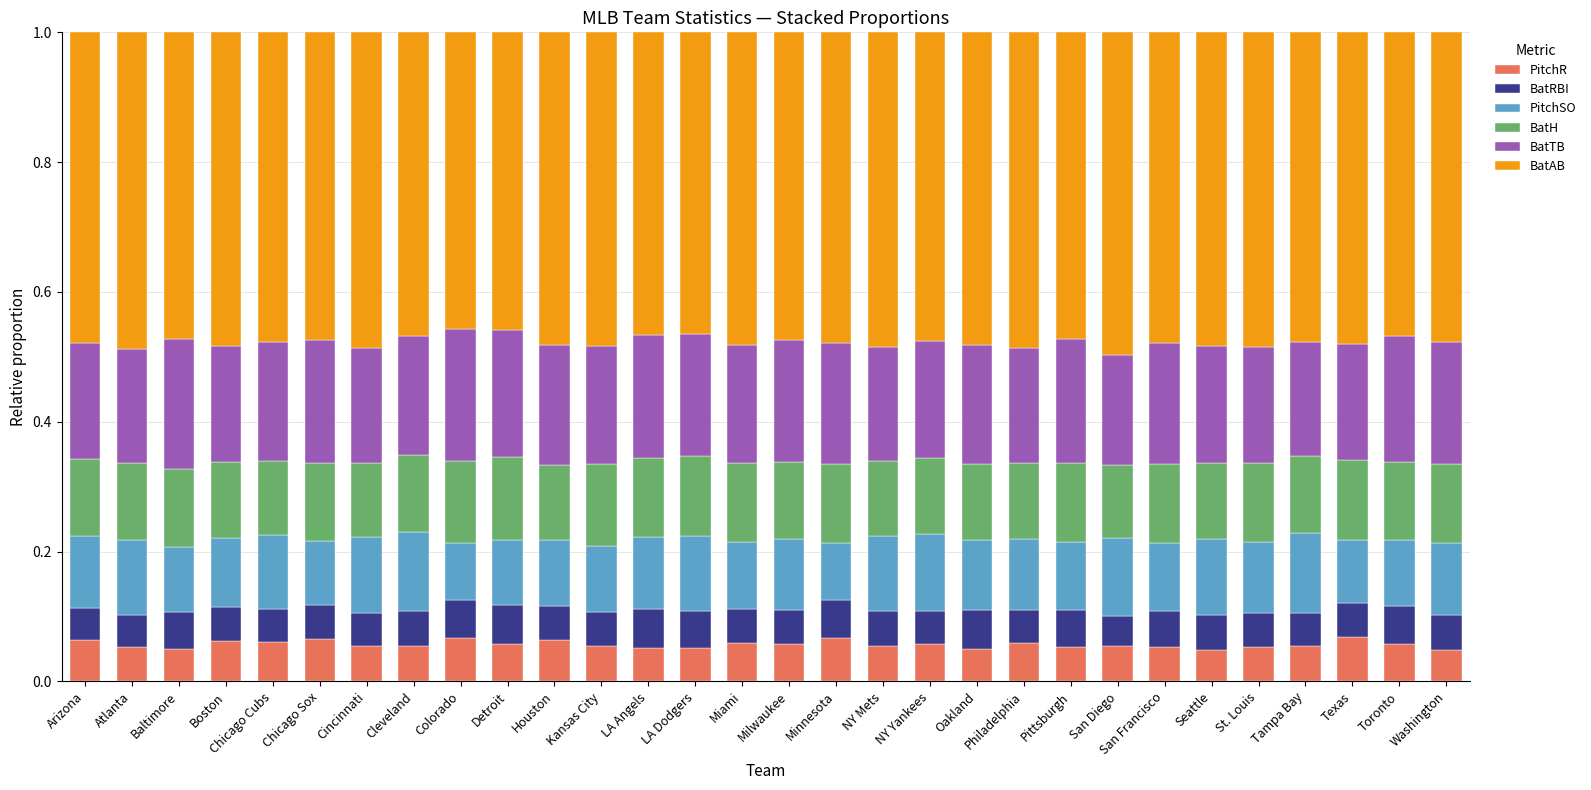

What are all the series names shown in the legend?

PitchR, BatRBI, PitchSO, BatH, BatTB, BatAB